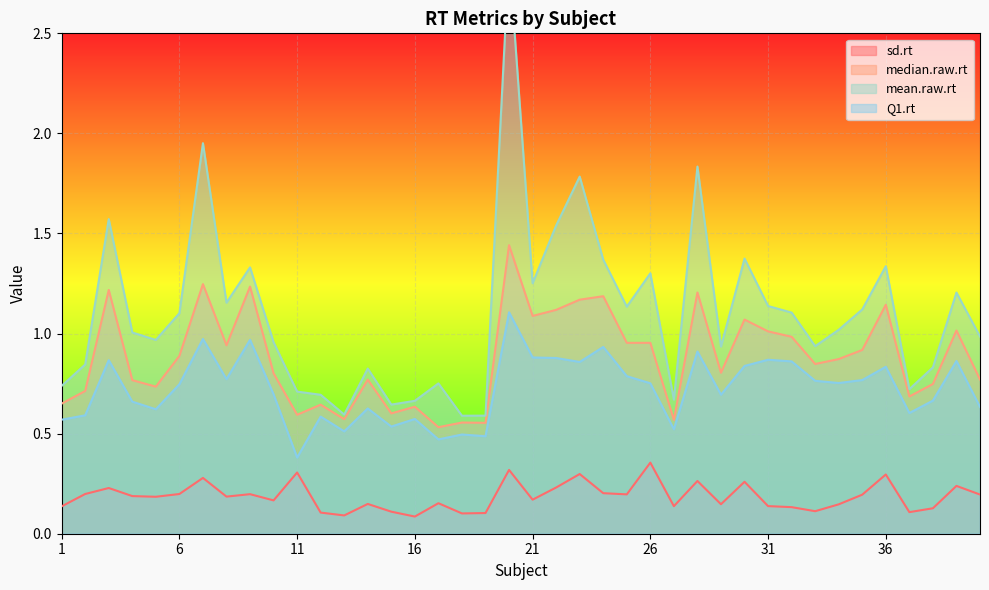

True or false: sd.rt and Q1.rt intersect in this chart.

False